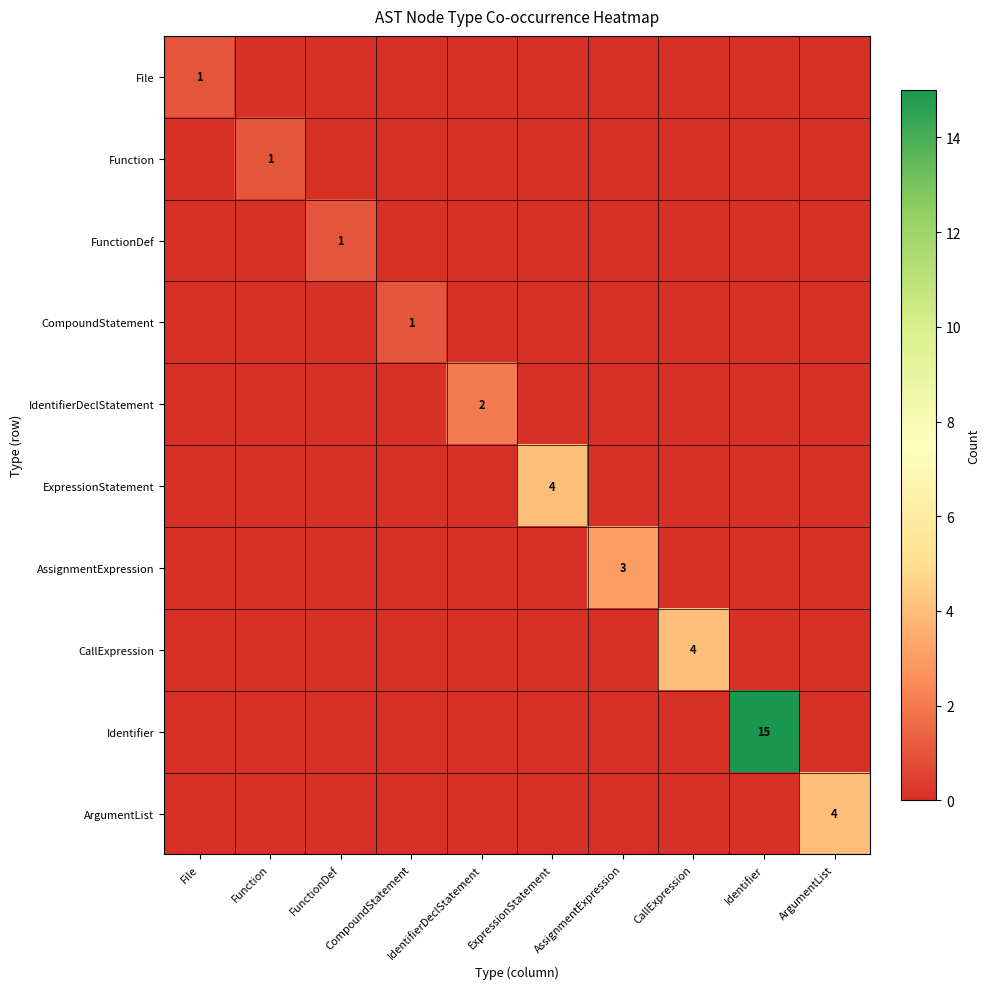

The FunctionDef series shows 0 at FunctionDef. True or false?

False